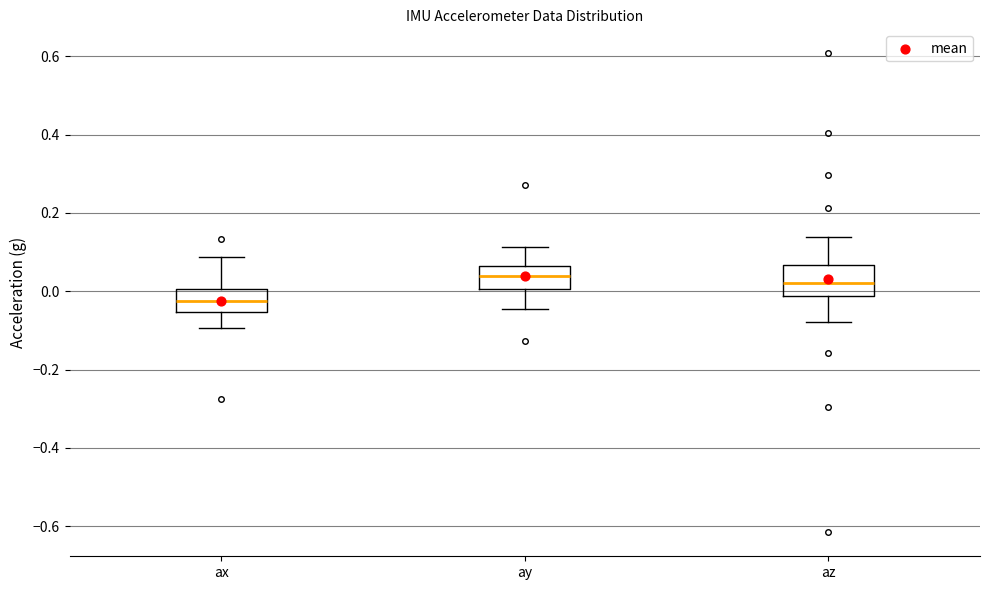

Reading left to right, transcribe this box plot: for each box, give where its median line is, the range the box spans, and where its two whiskers end, as read against the y-axis. The values are not printed on the chart, so give them approximately, as read against the axis.

ax: median -0.02, box -0.06 to 0.00, whiskers -0.10 to 0.08
ay: median 0.04, box 0.00 to 0.06, whiskers -0.04 to 0.12
az: median 0.02, box -0.02 to 0.06, whiskers -0.08 to 0.14